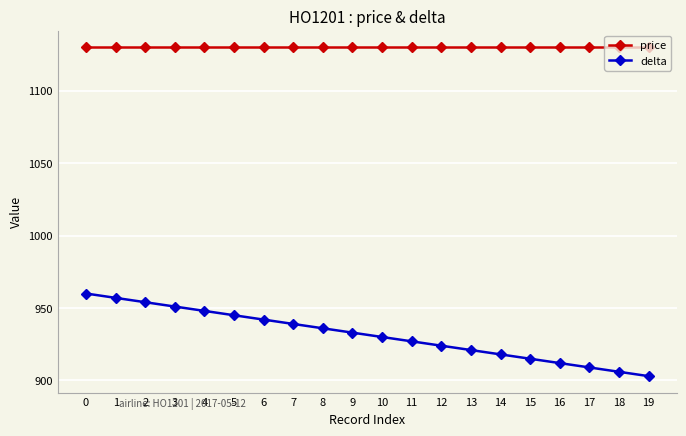

Which series changed the most between 5 and 12?

delta